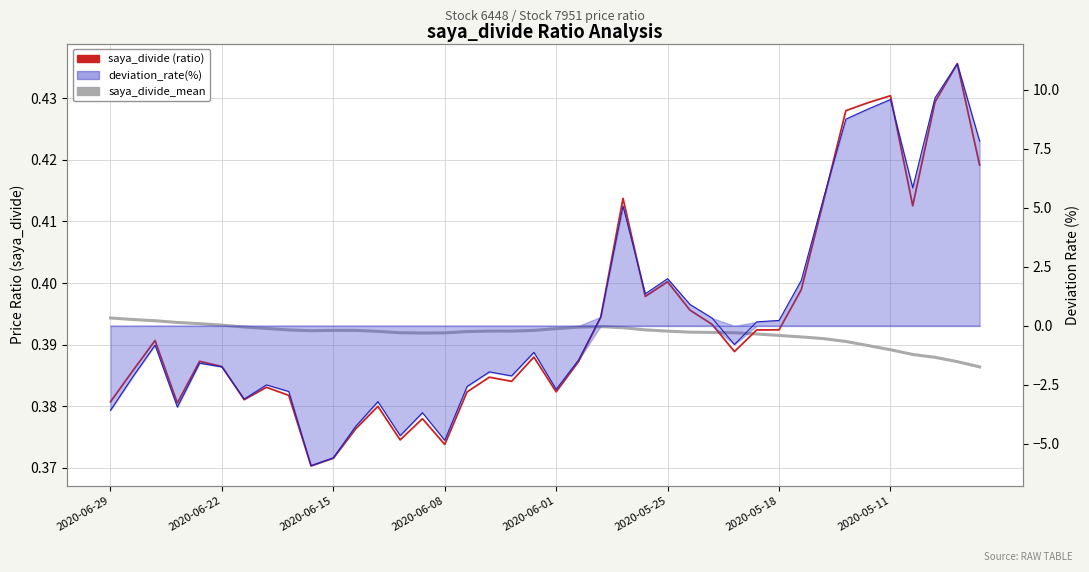

What is the maximum value for saya_divide_mean?

0.4